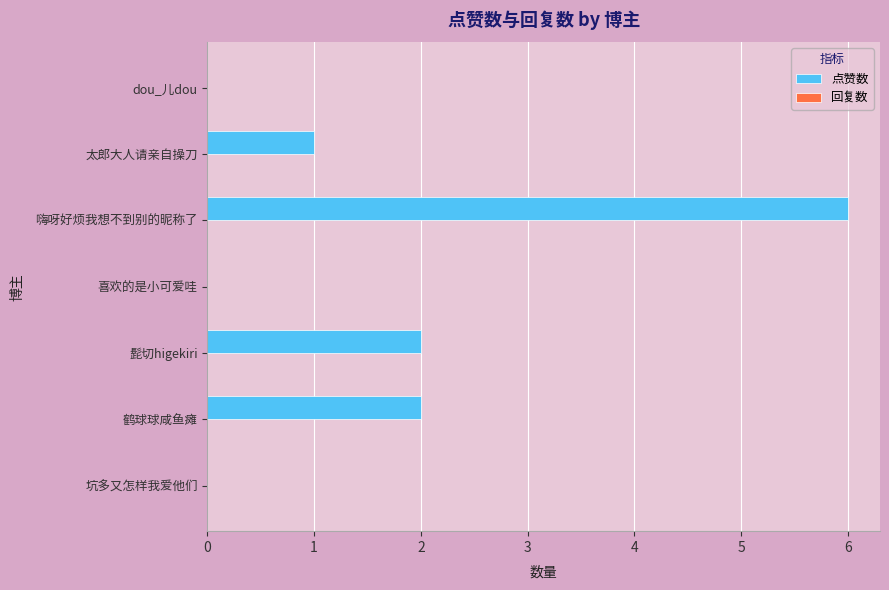

True or false: the data shows 2 at 髭切higekiri.

True